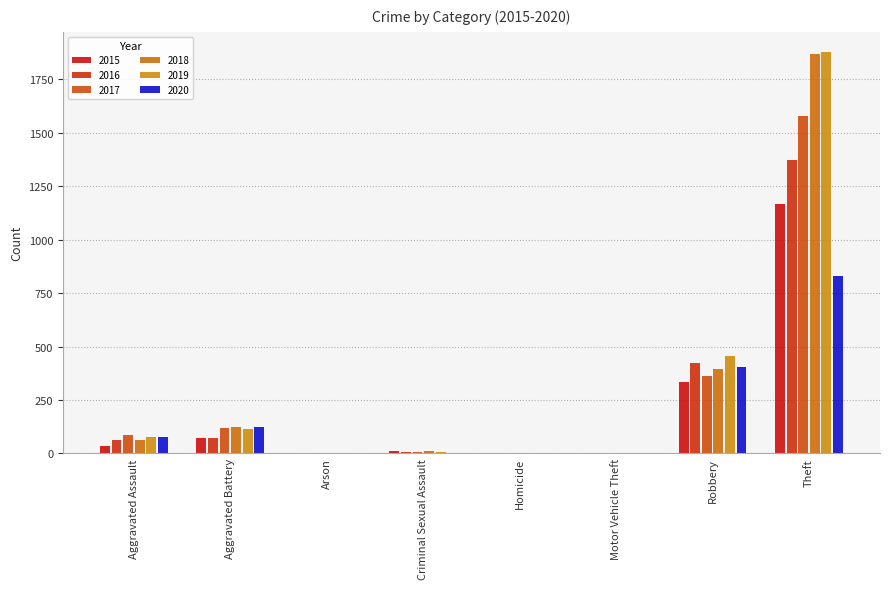

What is the sum of the 2016 values at Criminal Sexual Assault and Aggravated Assault?

69